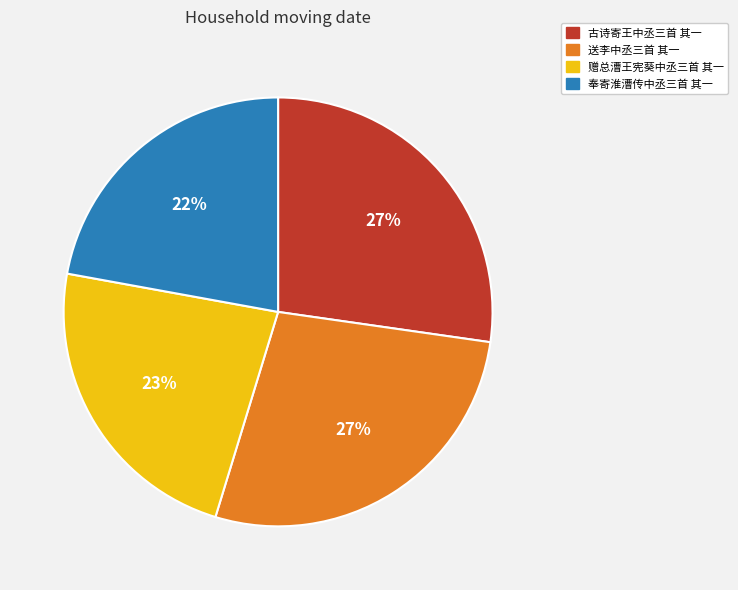

Approximately how many times larger is the value at 送李中丞三首 其一 compared to 古诗寄王中丞三首 其一?

1.0